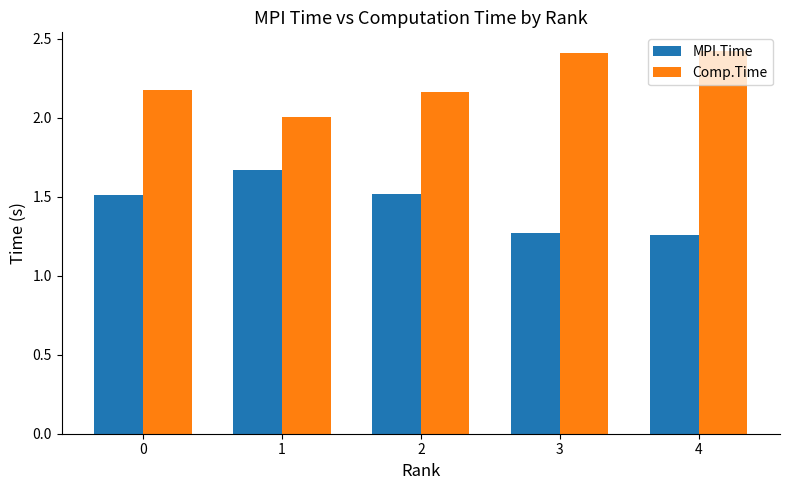

Which series has the largest total across all categories?

Comp.Time